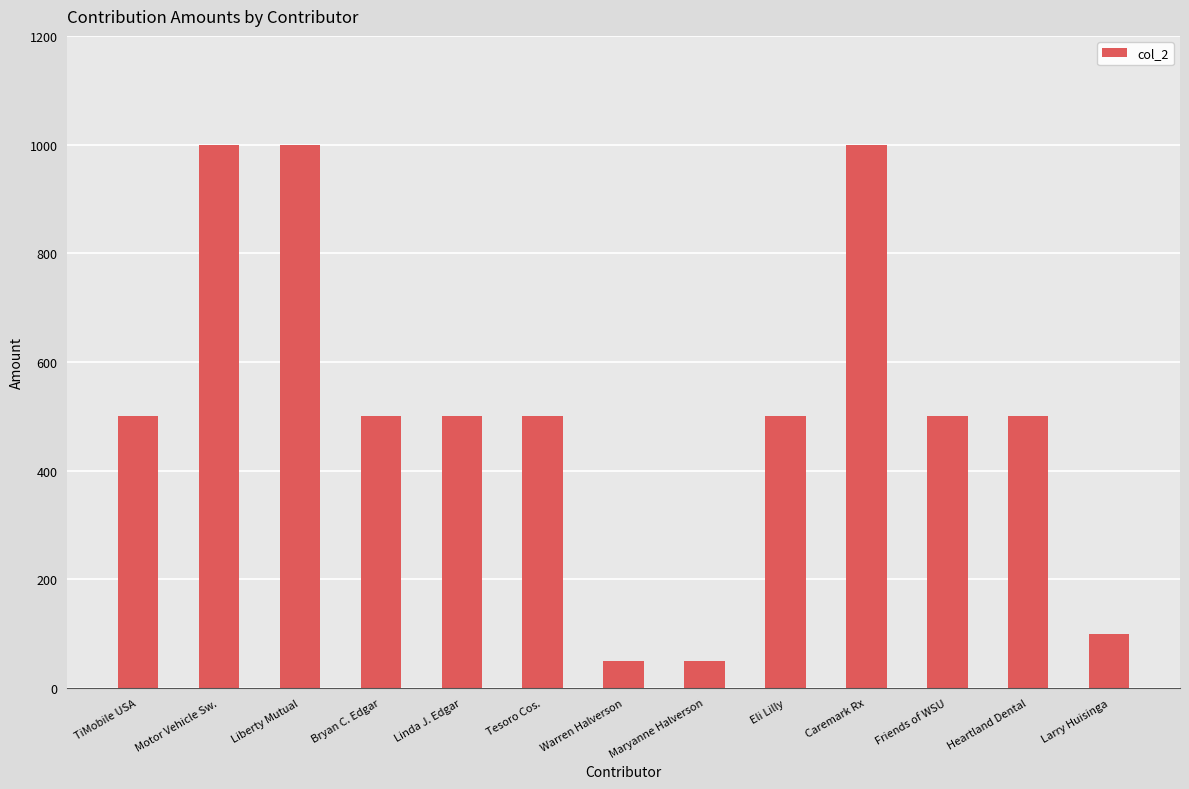

Approximately how many times larger is the value at Linda J. Edgar compared to Bryan C. Edgar?

1.0